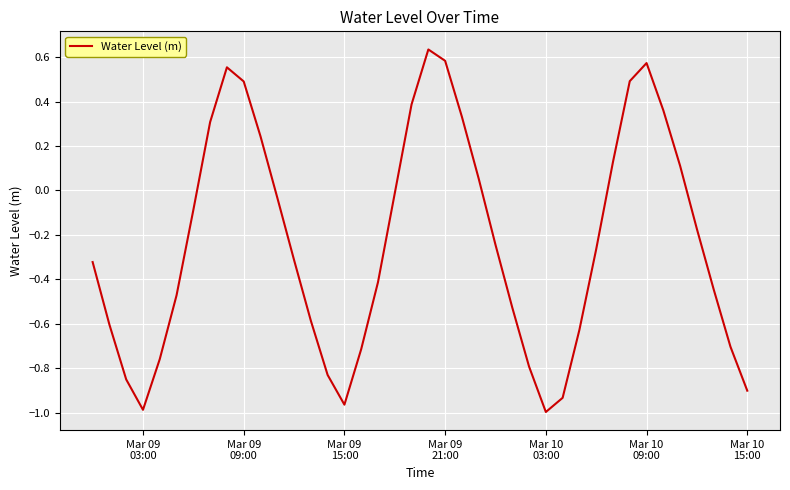

What is the difference between the maximum and minimum values?

1.6